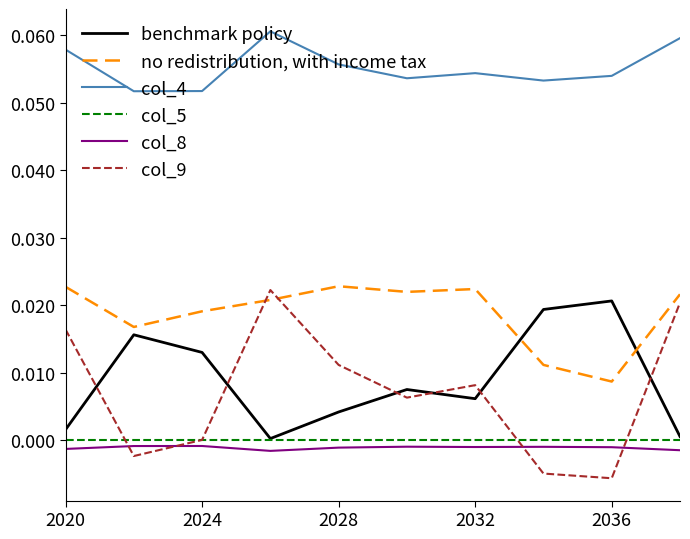

True or false: no redistribution, with income tax and col_8 cross at least once.

False